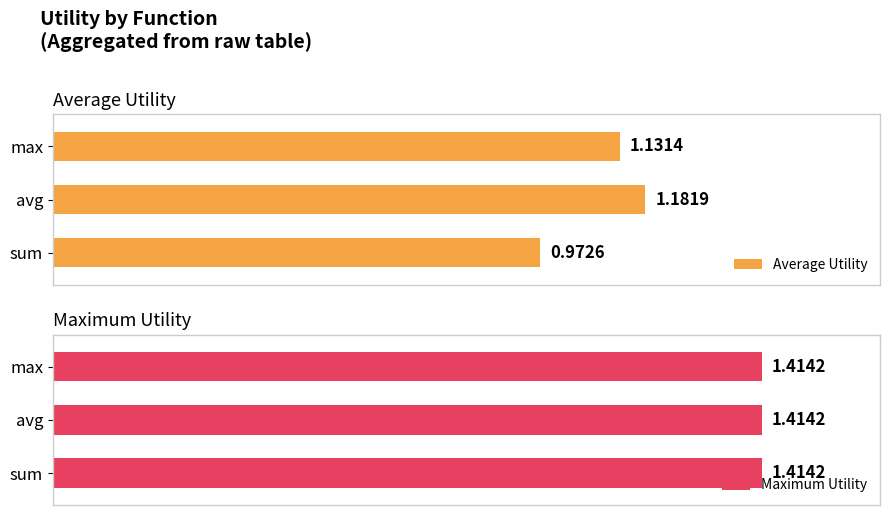

List the labels in order of Average Utility value, smallest first.

sum, max, avg